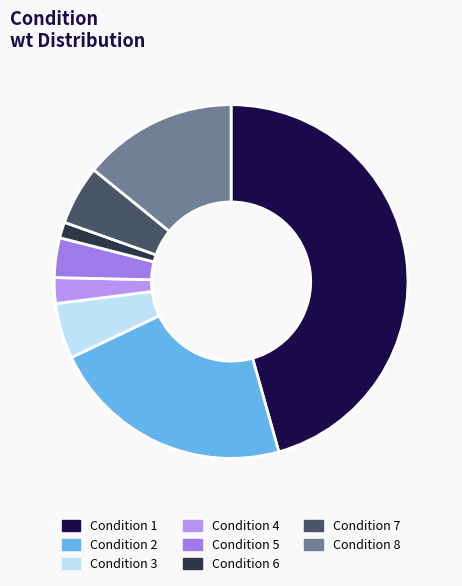

Which category has the biggest portion of the pie?

Condition 1